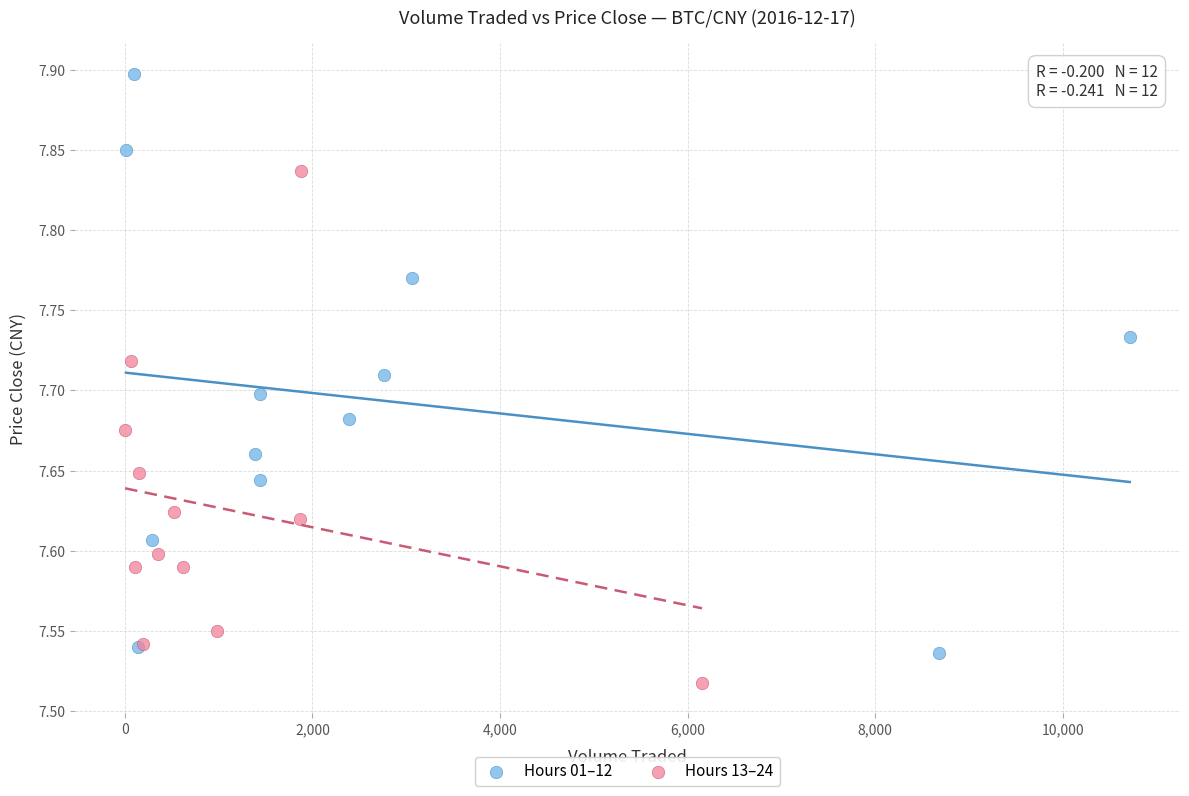

Which series reaches the maximum Y coordinate?

Hours 01–12